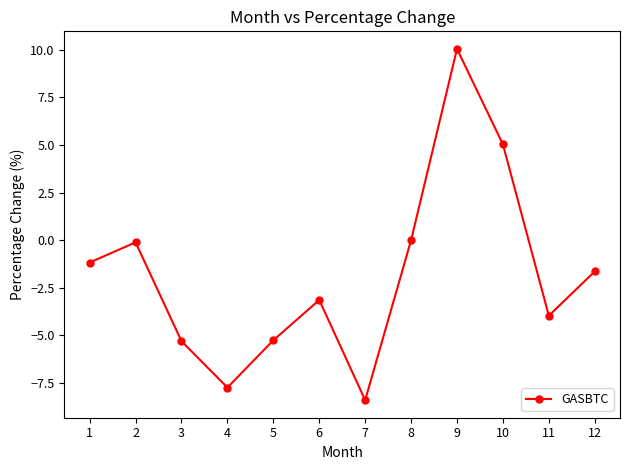

True or false: the data has more than 2 interior local peaks.

True